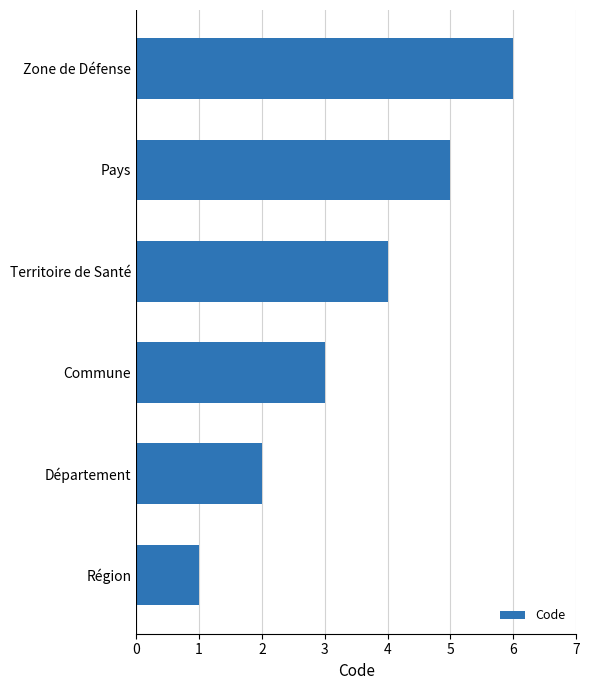

Between Commune and Région, which is larger?

Commune